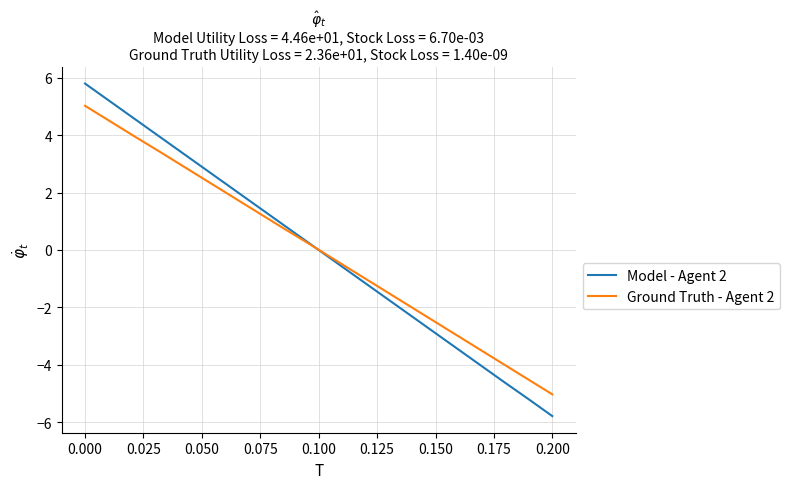

Does the chart display data point markers on the line(s)?

No